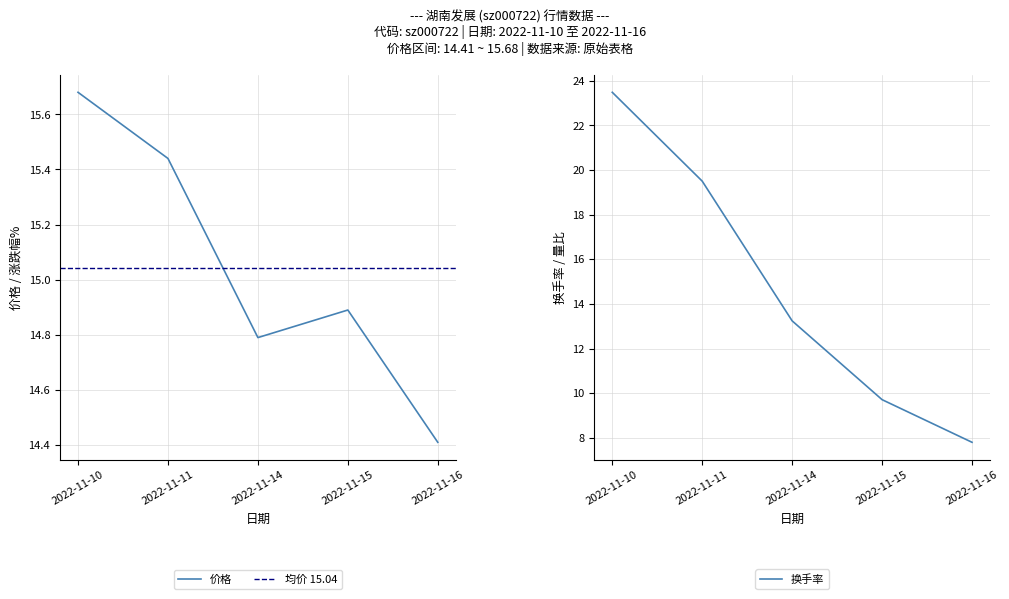

Reading right to left, list all the values displayed in this chart.

2022-11-16=14.4	2022-11-15=14.9	2022-11-14=14.8	2022-11-11=15.4	2022-11-10=15.7